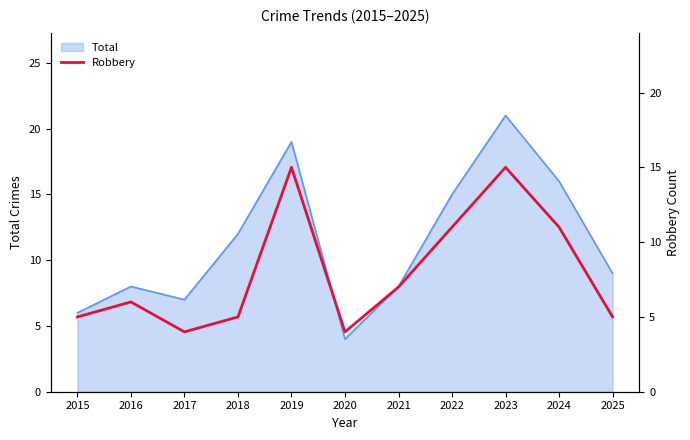

Reading left to right, what are all the values shown in this chart?

2015=5	2016=6	2017=4	2018=5	2019=15	2020=4	2021=7	2022=11	2023=15	2024=11	2025=5